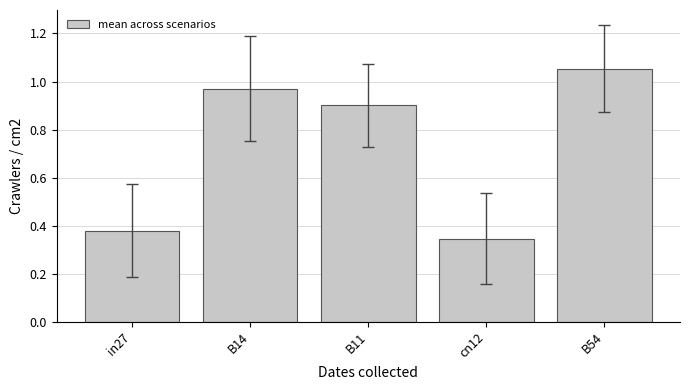

Which category has the highest value across all series?

B54